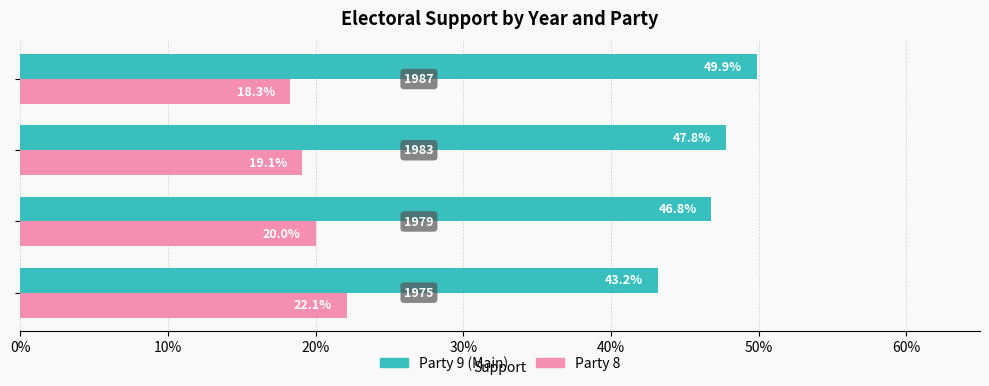

What position from the left is 10%?

2